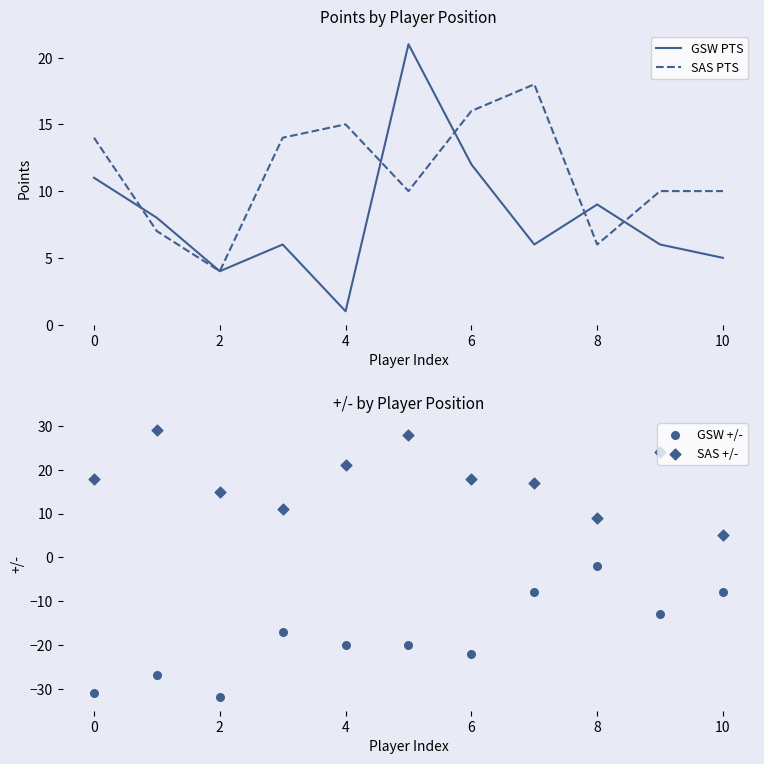

Which series contains the lowest Y value?

GSW +/-